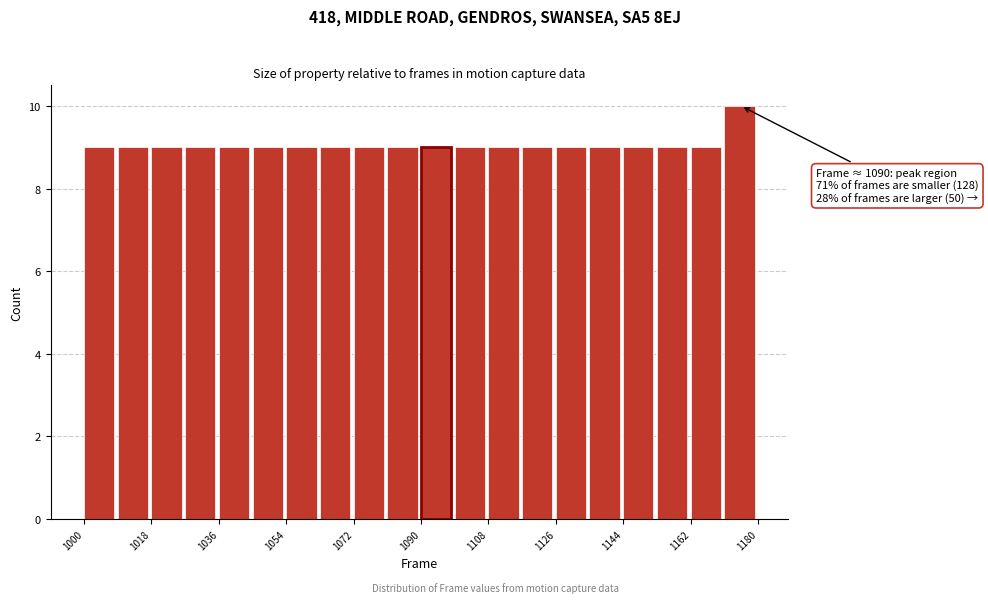

Over which range of the x-axis is the bar tallest?

1171 to 1180